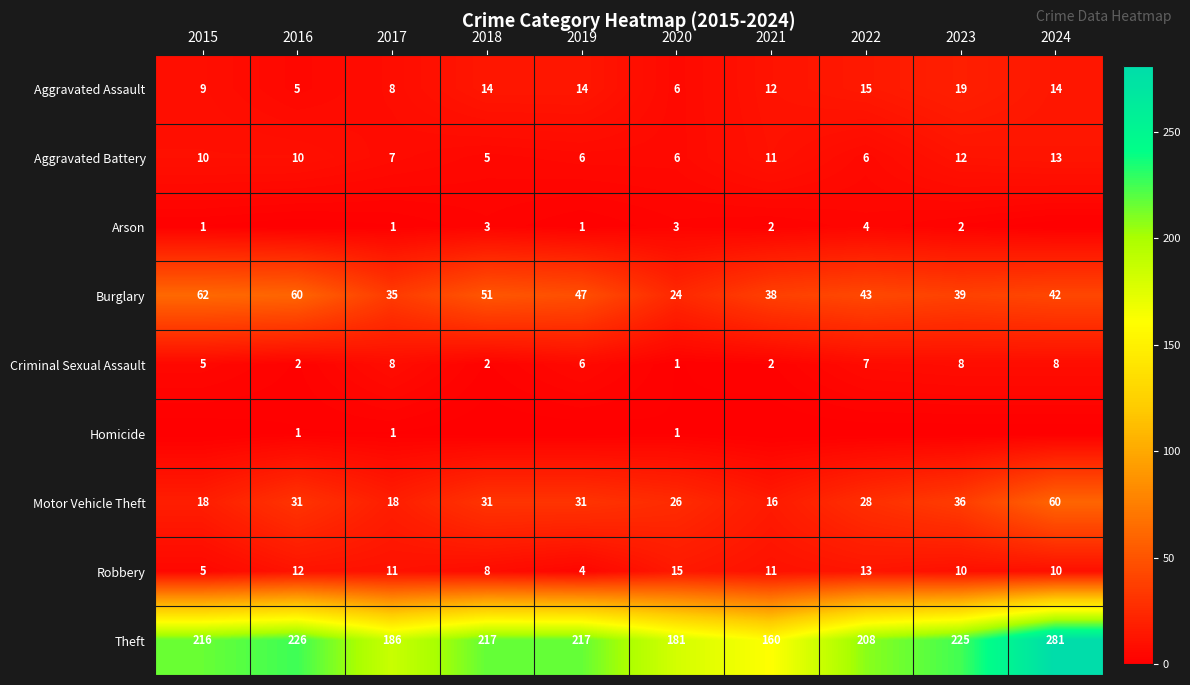

What is the spread (max minus min) of values at 2016?

226